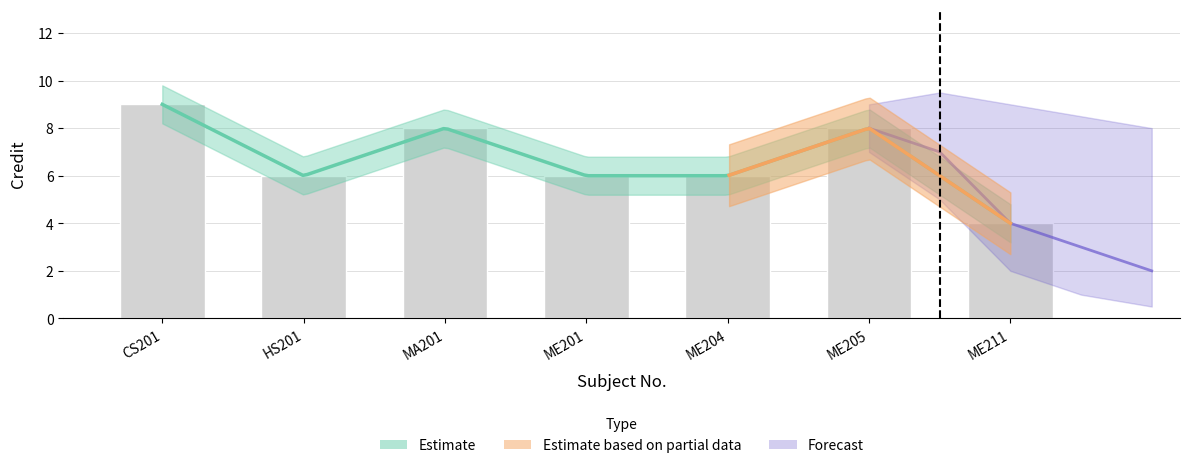

What is the label of the 5th bar from the left?

ME204